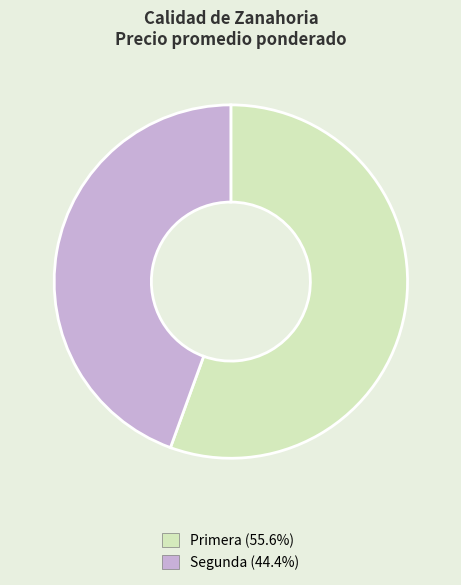

Is there a majority slice in this chart?

Yes